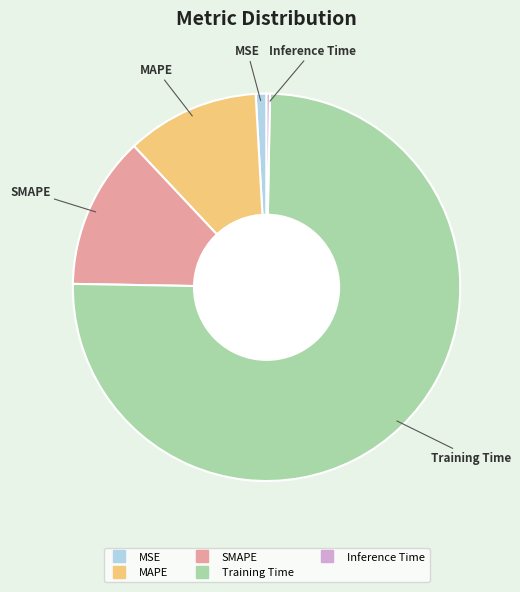

Between Inference Time and MAPE, which is larger?

MAPE